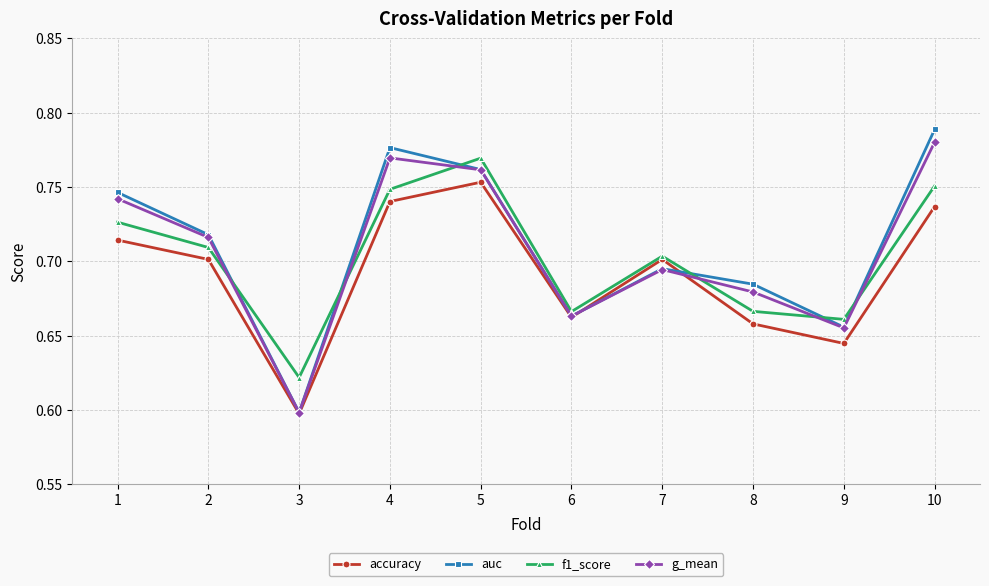

Where is g_mean nearest to the value 0?

3